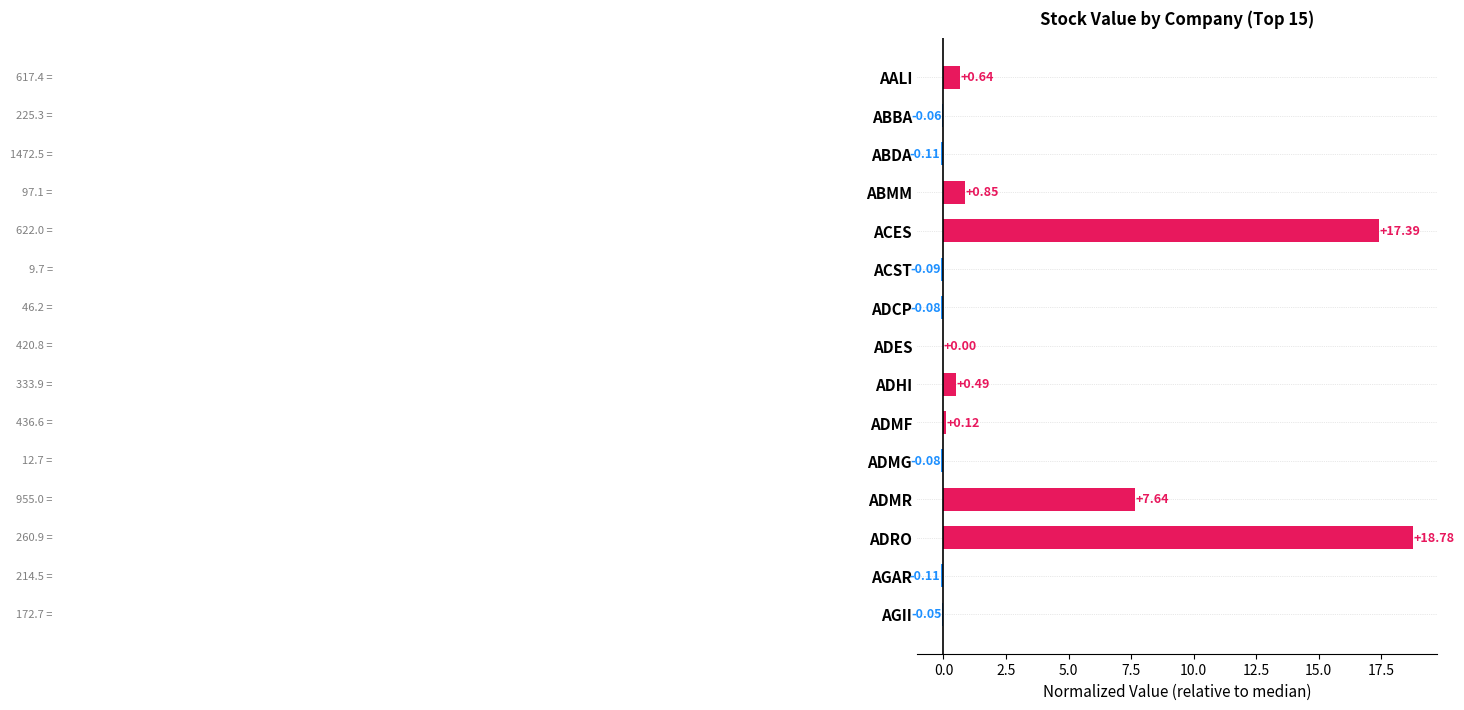

Which label corresponds to the largest value in the chart?

ADRO